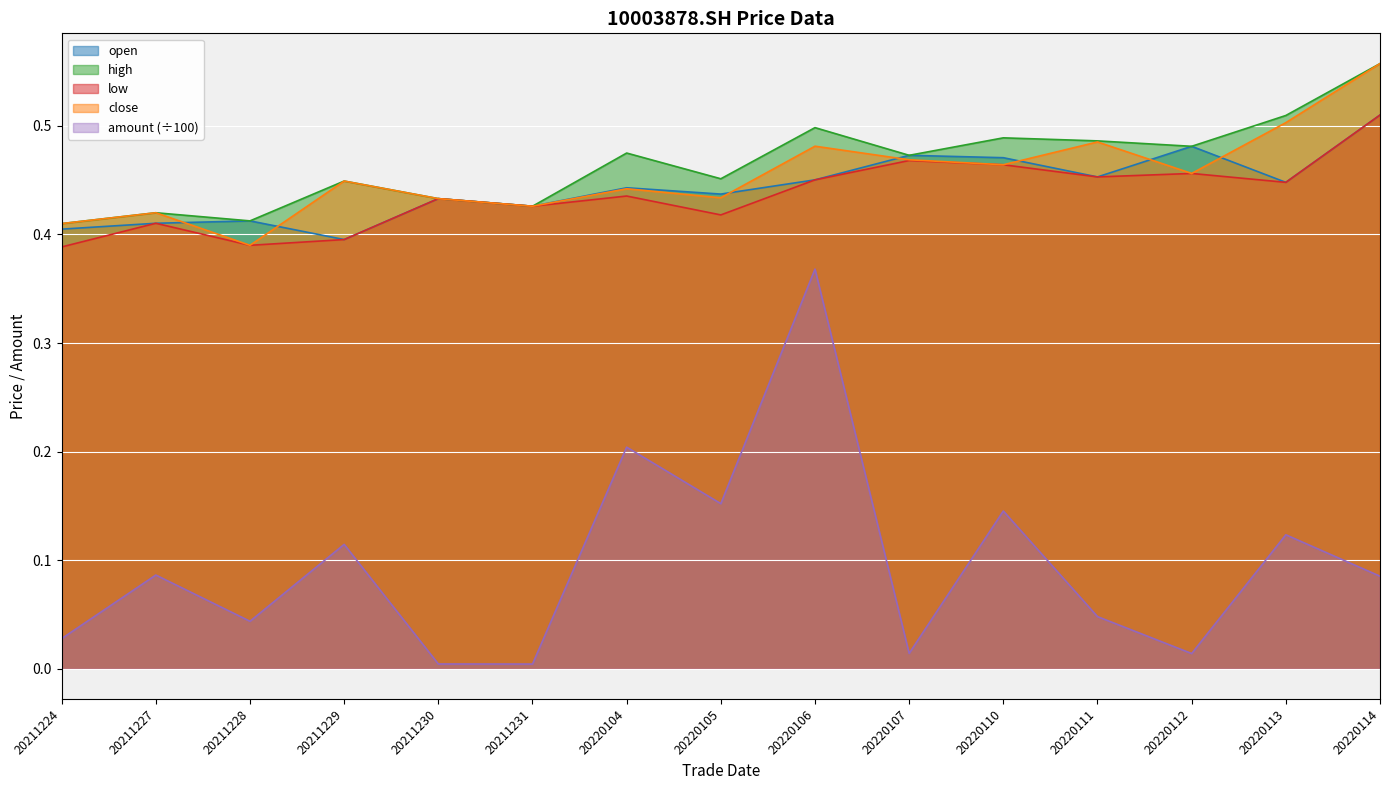

What value does the open series have at 20220104?

0.4